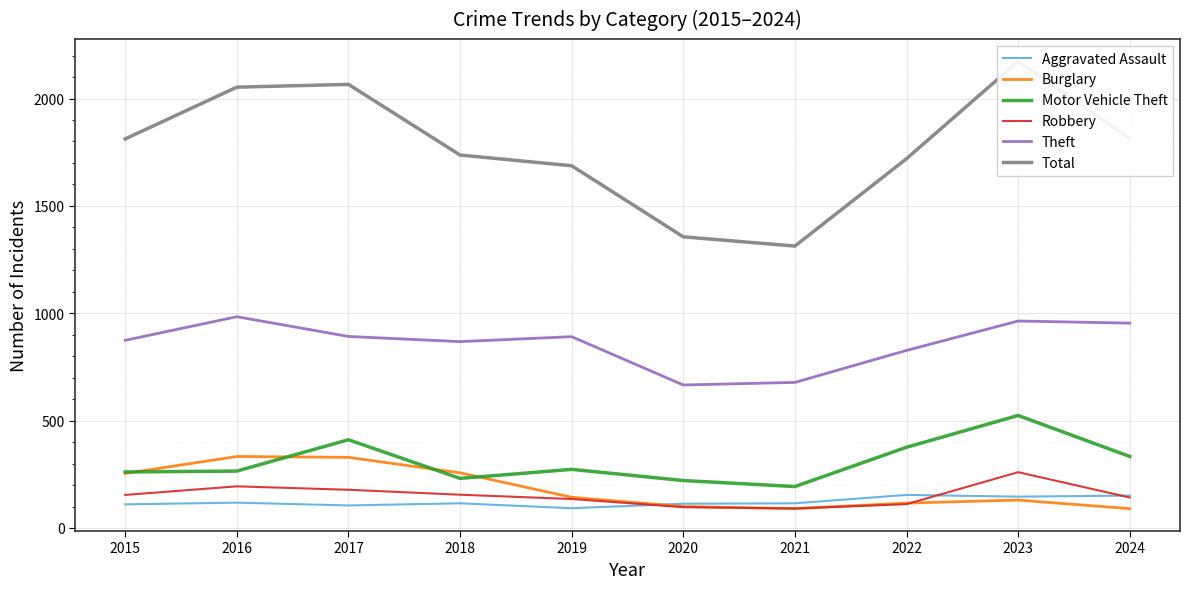

True or false: Total and Motor Vehicle Theft intersect in this chart.

False